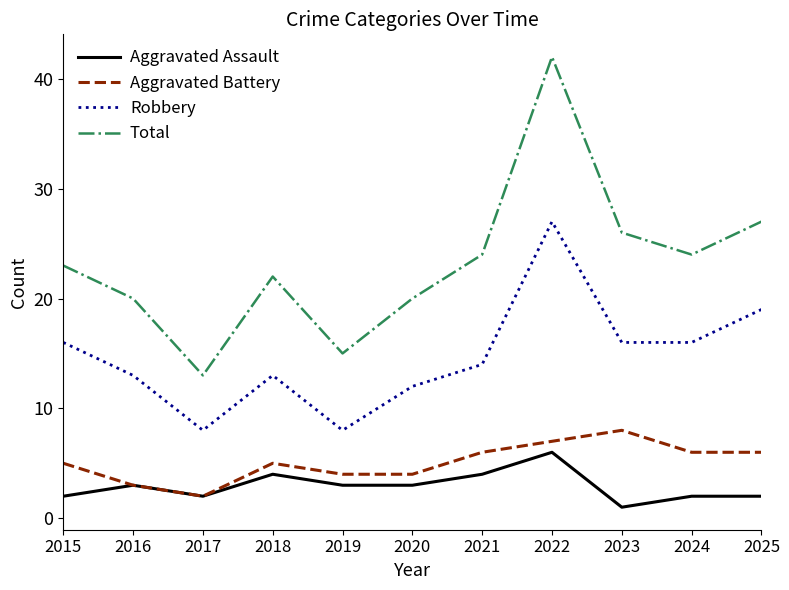

True or false: Aggravated Battery and Robbery intersect in this chart.

False